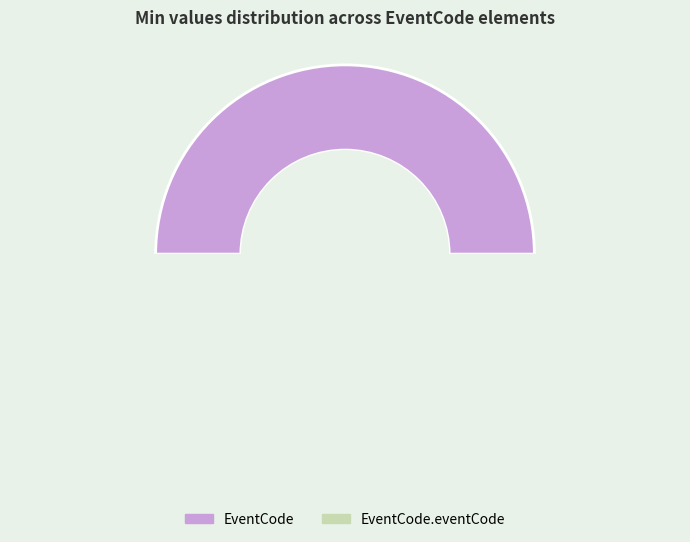

Count the number of slices in the pie.

2